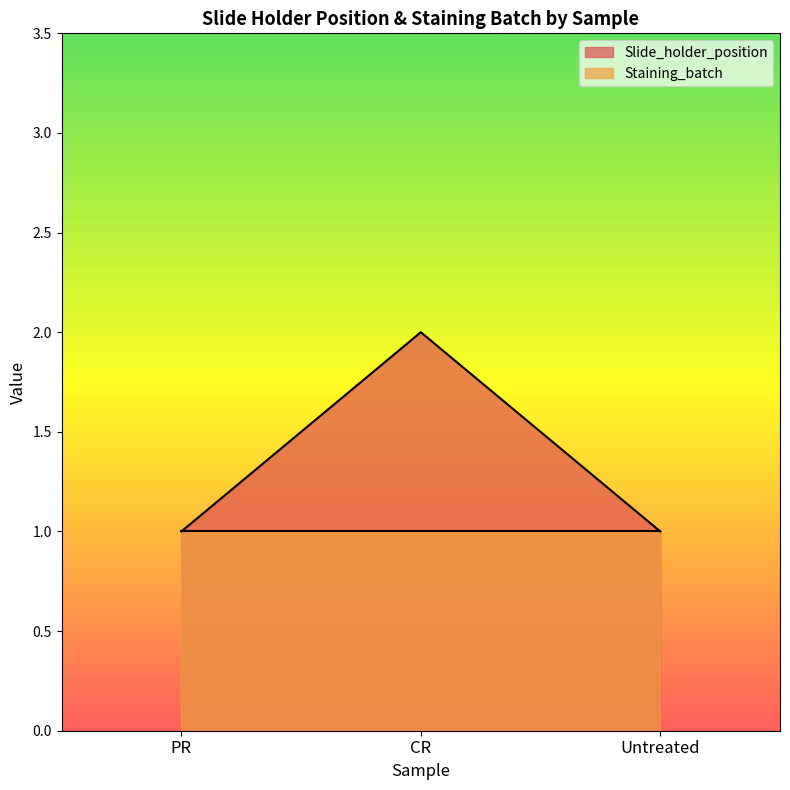

Reading right to left, extract all data points from this chart.

Untreated=1	CR=2	PR=1